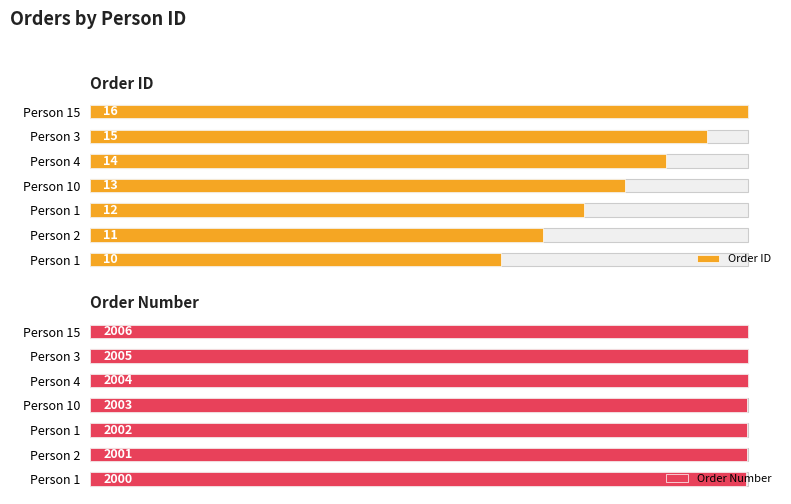

How many bars are there in each group?

2